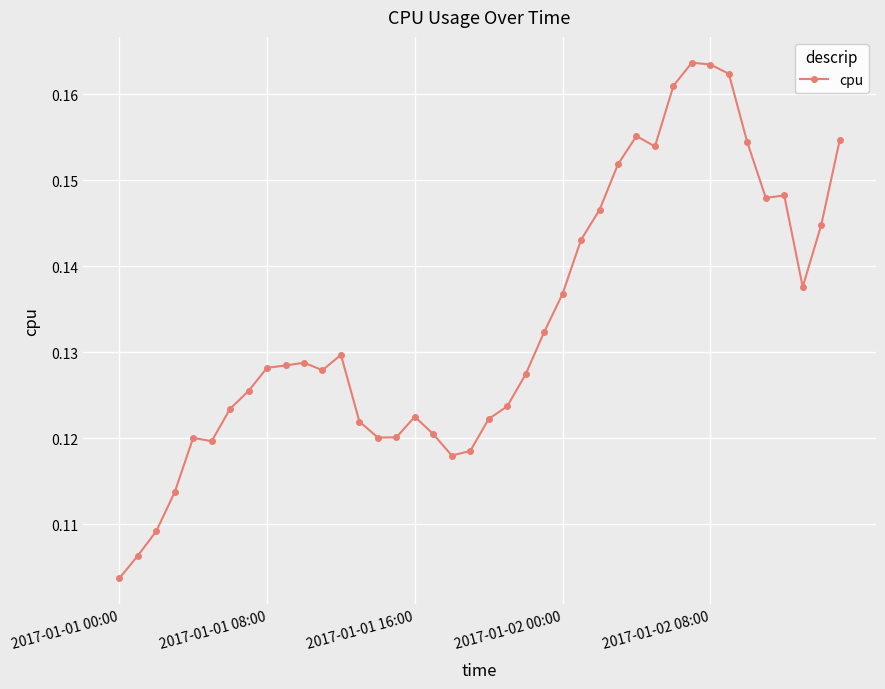

True or false: the data has more than 2 interior local peaks.

True